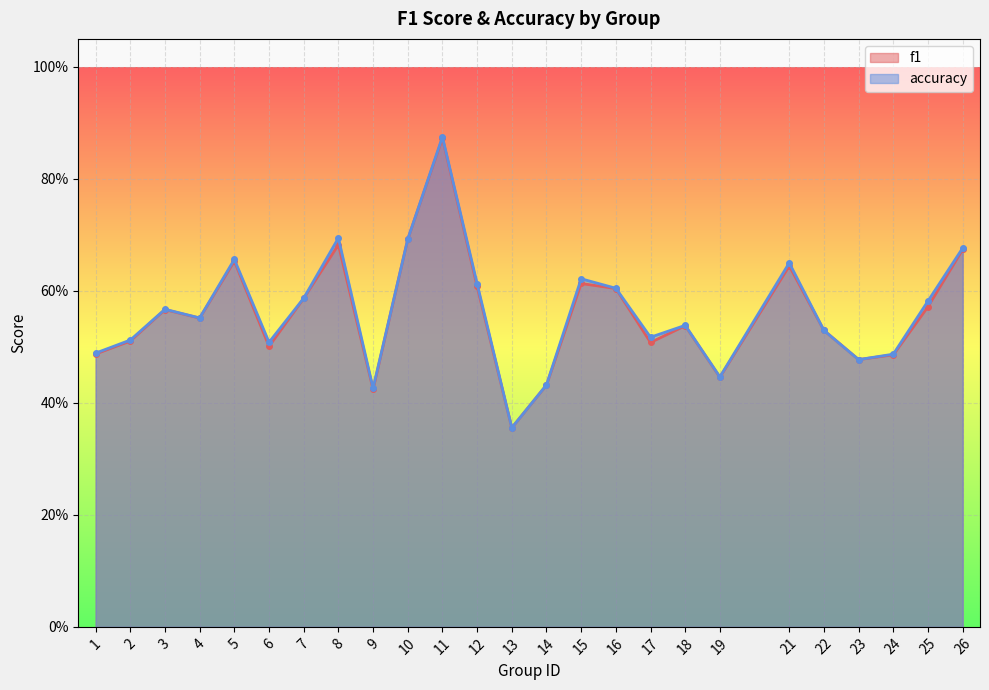

What is the highest value of the accuracy series?

0.9